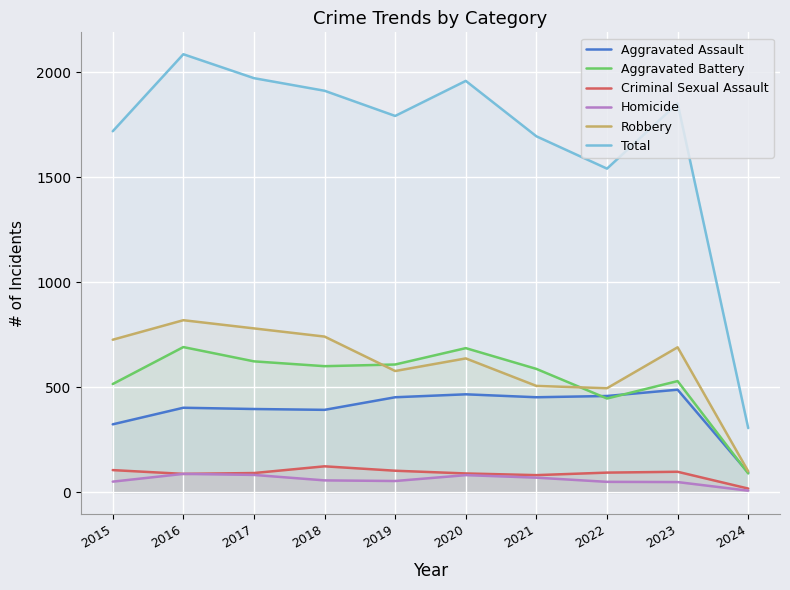

What is the value of the Aggravated Battery point at the 7th from the left?

587